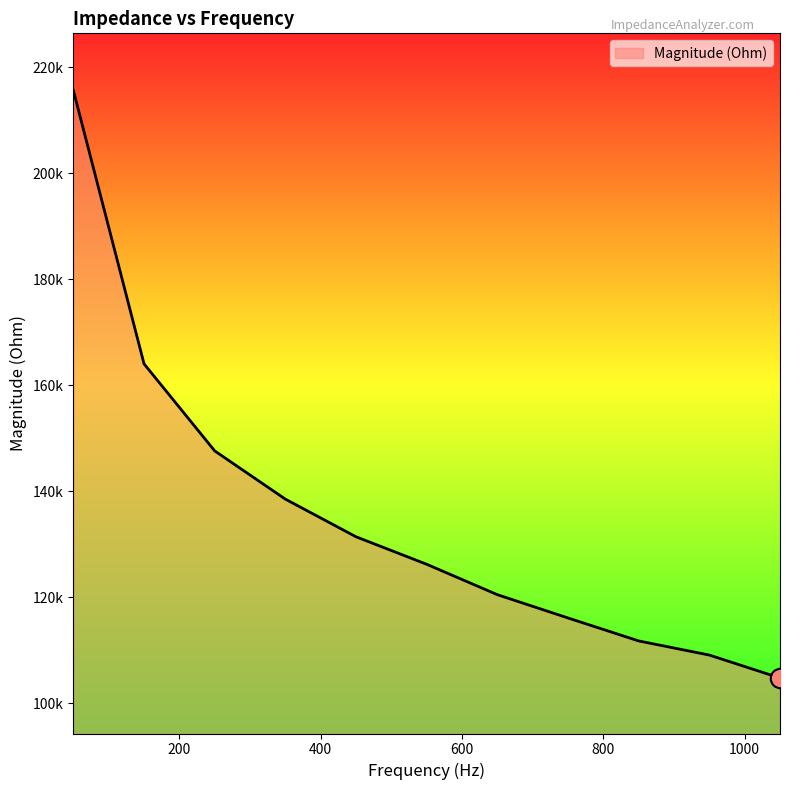

Rank the categories by value from highest to lowest.

50, 150, 250, 350, 450, 550, 650, 750, 850, 950, 1050